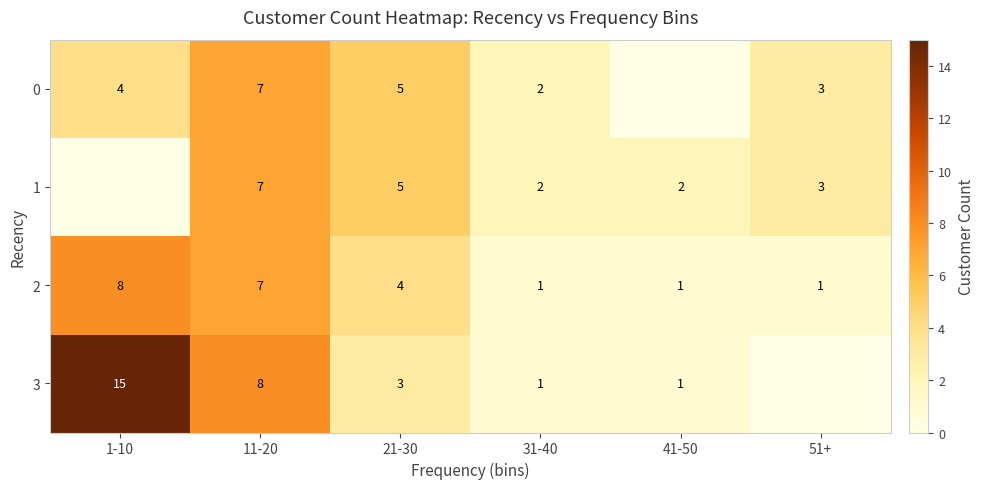

The value of 0 at 51+ is 2. True or false?

False